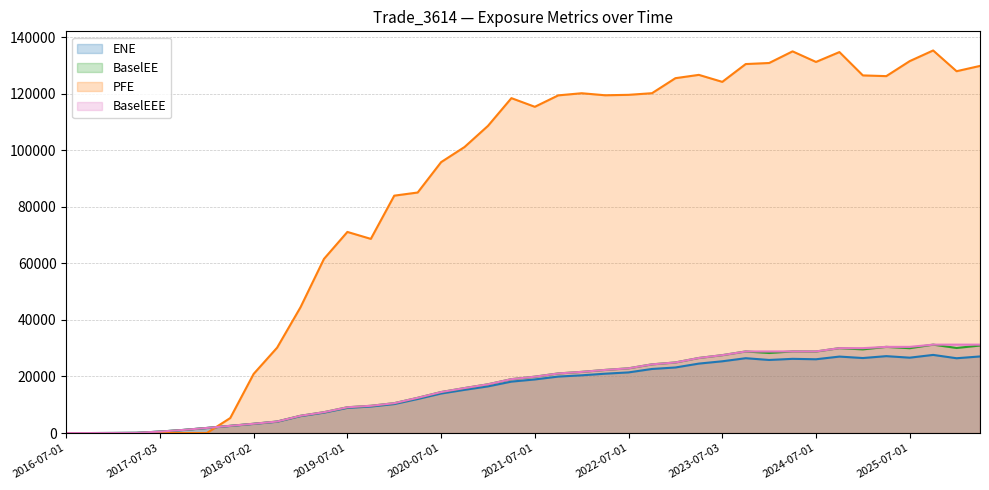

The value of BaselEEE at 2017-04-03 is 113.9. True or false?

False